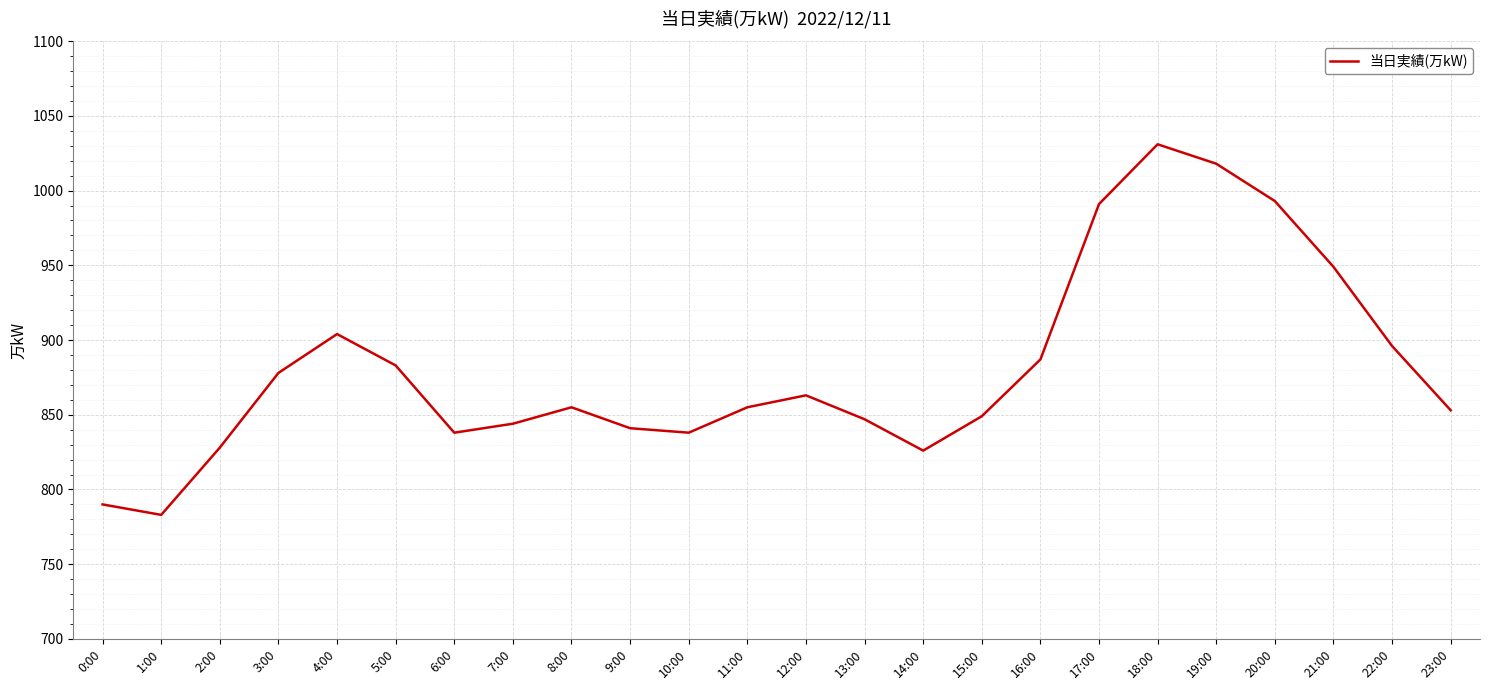

Reading left to right, list all the values displayed in this chart.

0:00=790	1:00=783	2:00=828	3:00=878	4:00=904	5:00=883	6:00=838	7:00=844	8:00=855	9:00=841	10:00=838	11:00=855	12:00=863	13:00=847	14:00=826	15:00=849	16:00=887	17:00=991	18:00=1031	19:00=1018	20:00=993	21:00=949	22:00=896	23:00=853